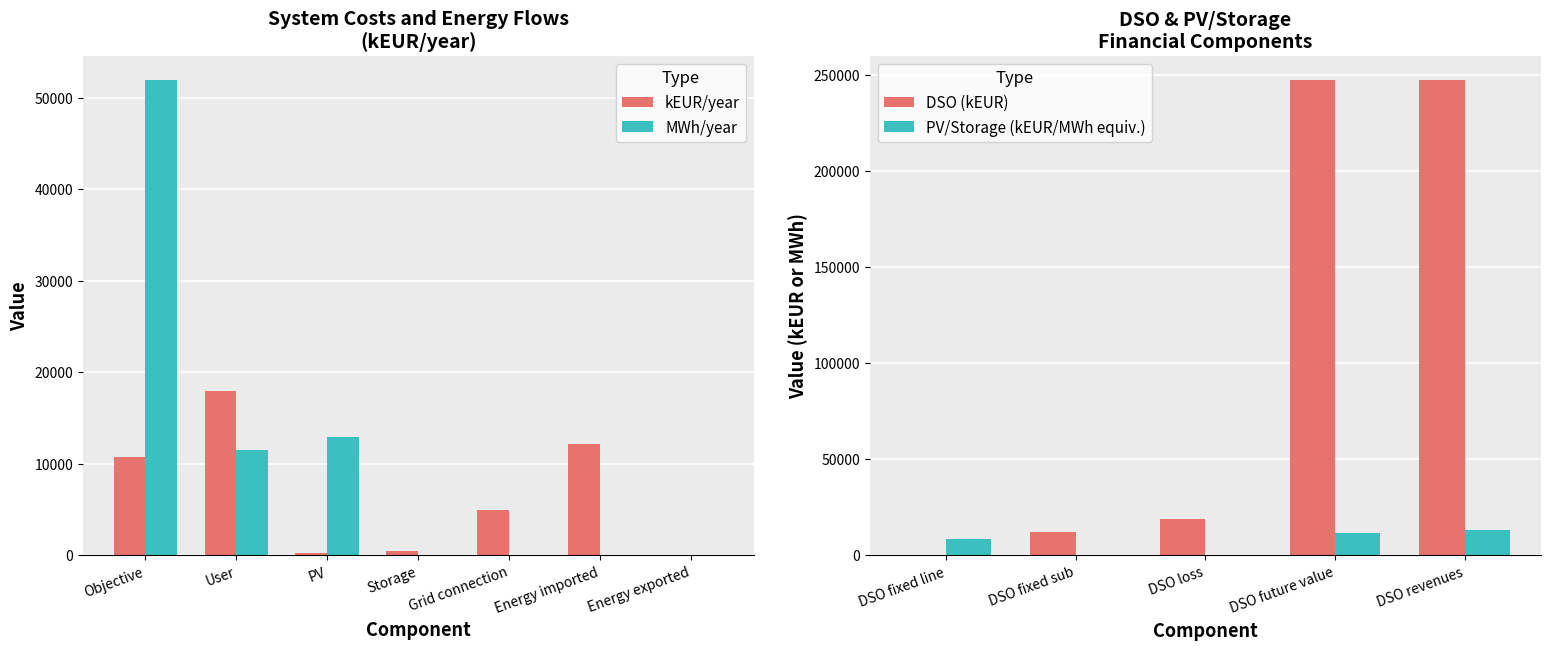

Does the chart contain any negative values?

No